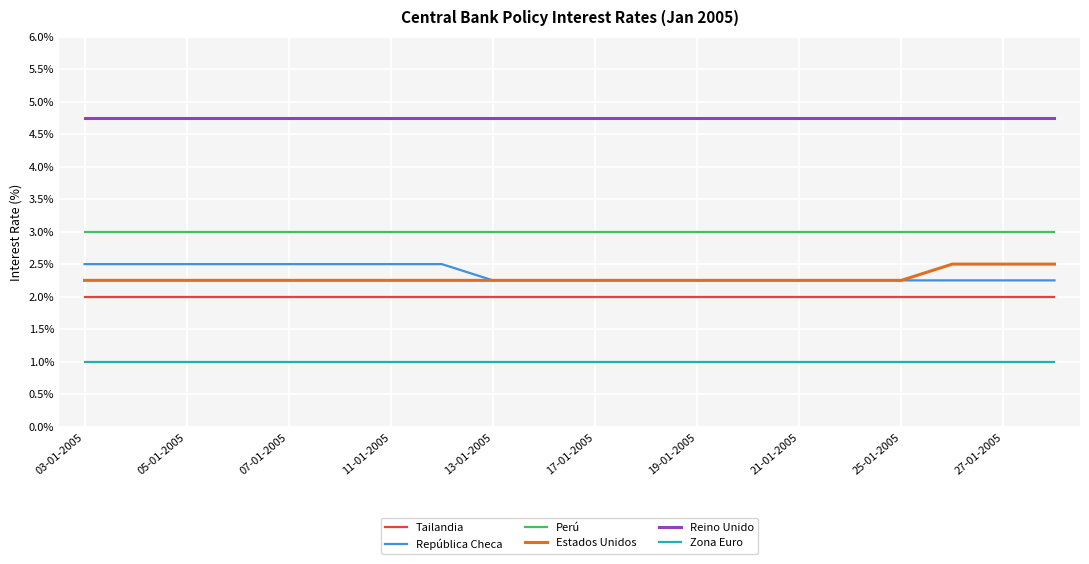

What is the minimum value shown in the chart?

1.0